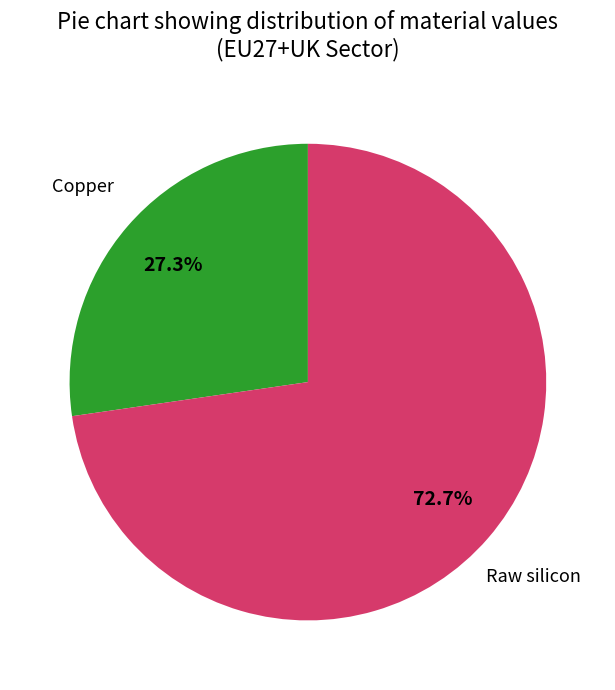

What percentage is the Copper slice, to the nearest percent?

27%